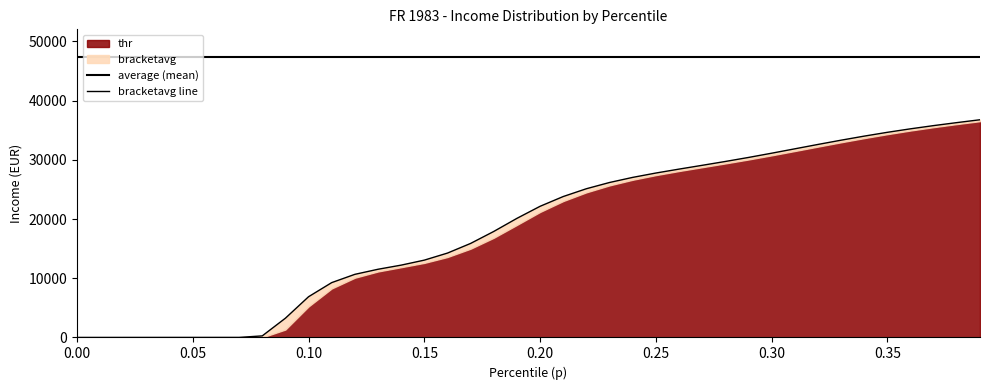

The value of p at 1 is 0.0. True or false?

True